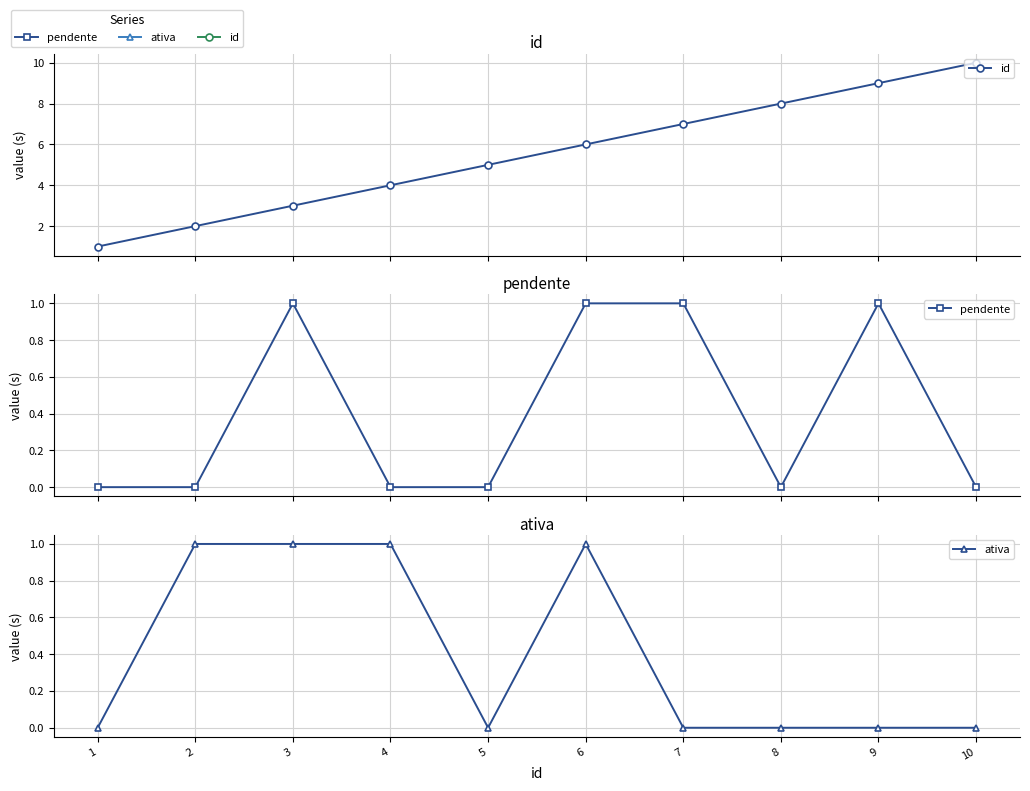

True or false: id and pendente intersect in this chart.

False